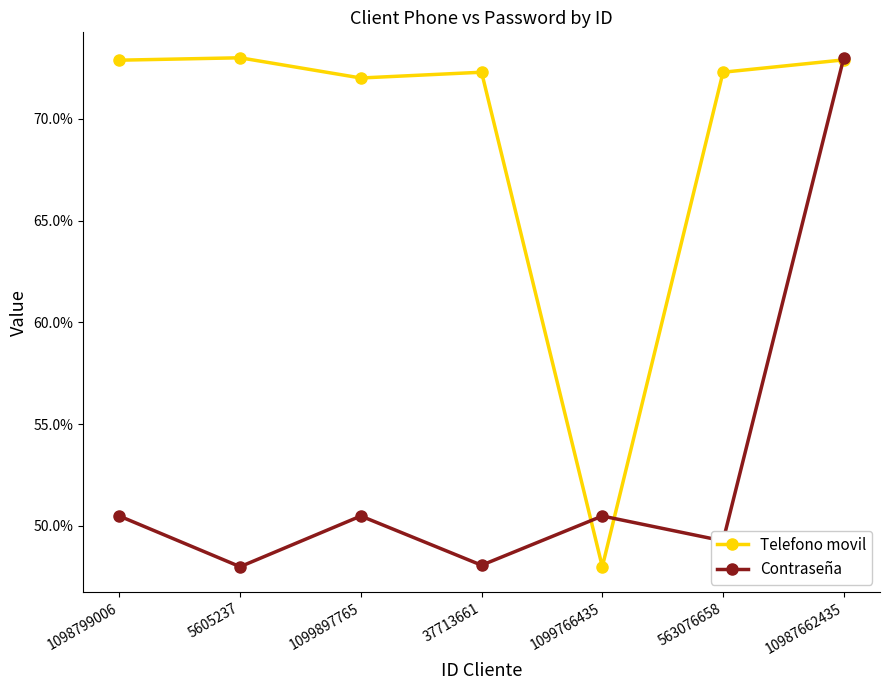

Reading left to right, what are all the values shown in this chart?

Telefono movil: 0.7	0.7	0.7	0.7	0.5	0.7	0.7
Contraseña: 0.5	0.5	0.5	0.5	0.5	0.5	0.7